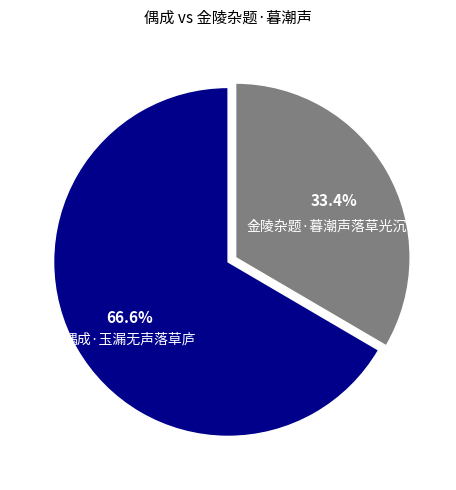

Which category accounts for the majority?

偶成·玉漏无声落草庐